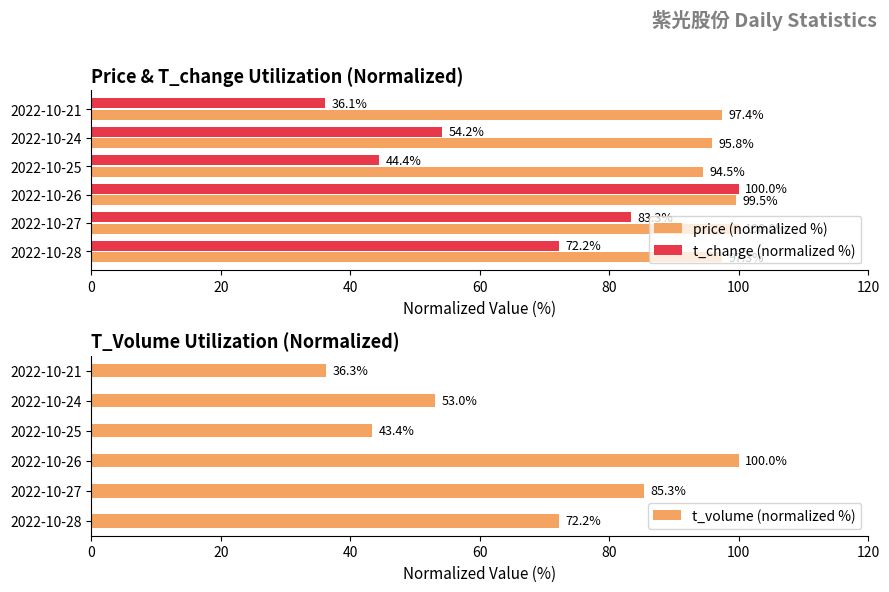

What is the sum of all price (normalized %) values?

584.6